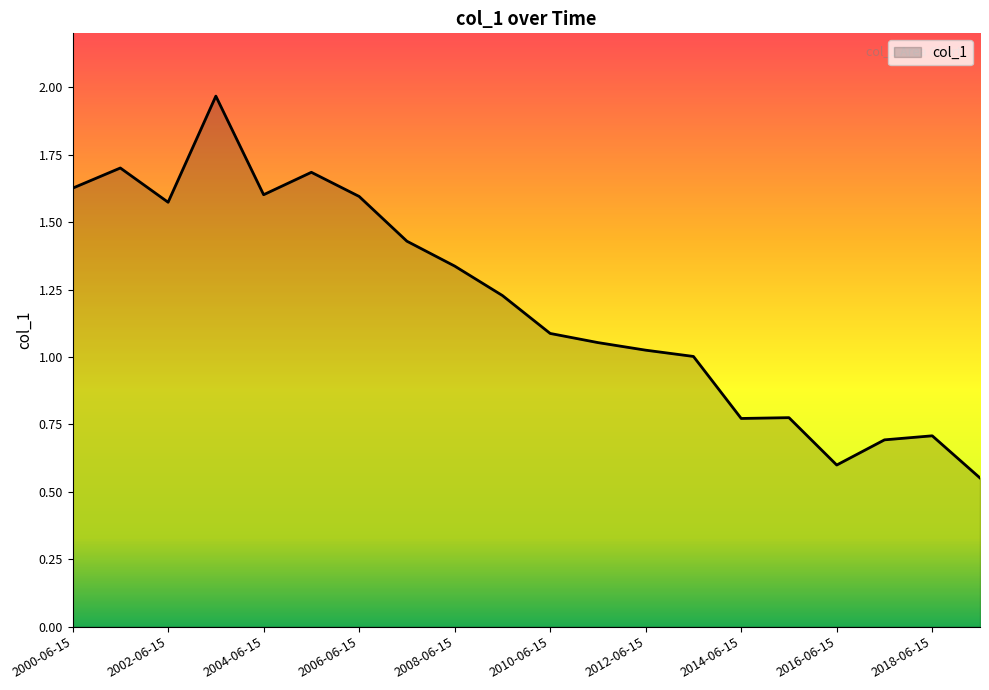

What is the maximum value shown in the chart?

2.0